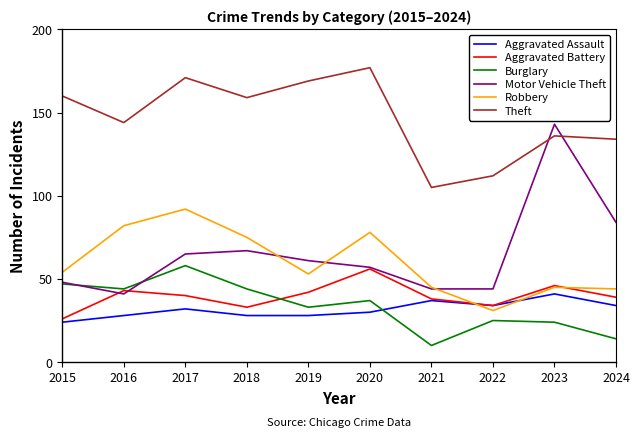

Between which two adjacent categories do Aggravated Assault and Burglary first intersect?

2020 and 2021